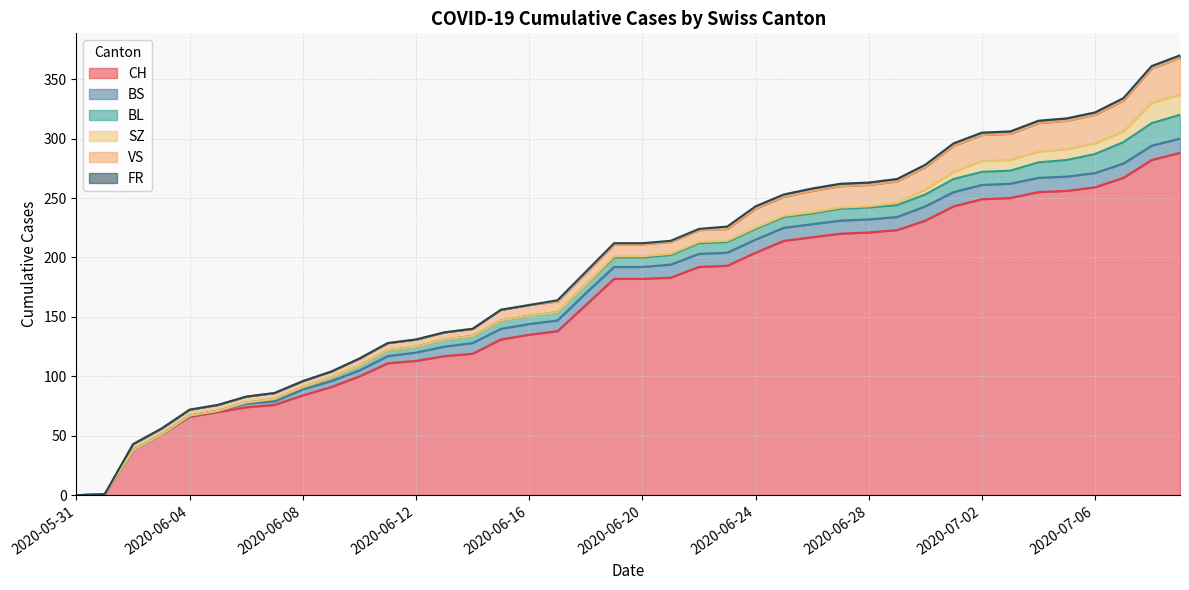

At 2020-06-27, list the series in order from smallest to largest.

SZ, FR, BL, BS, VS, CH